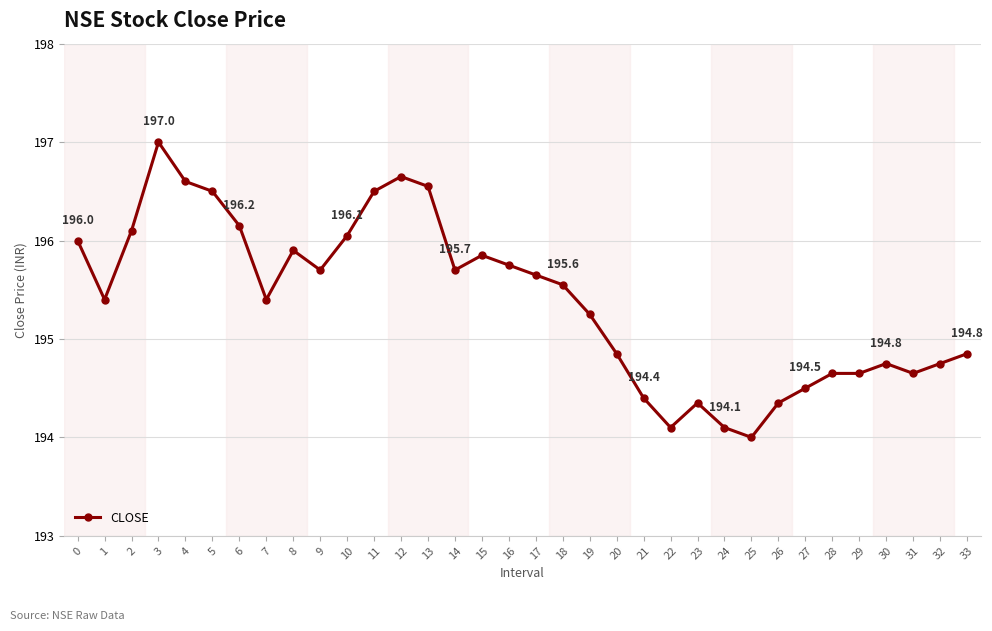

What is the value of the 9th point from the left?

195.9